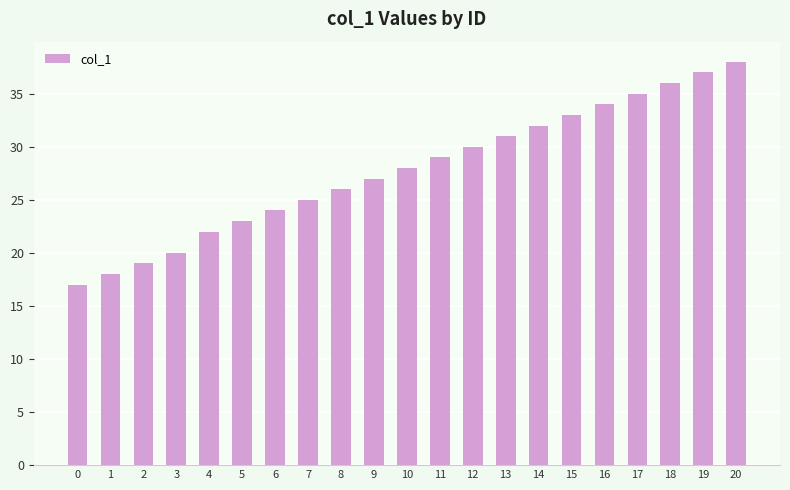

How many data points are less than 28?

10